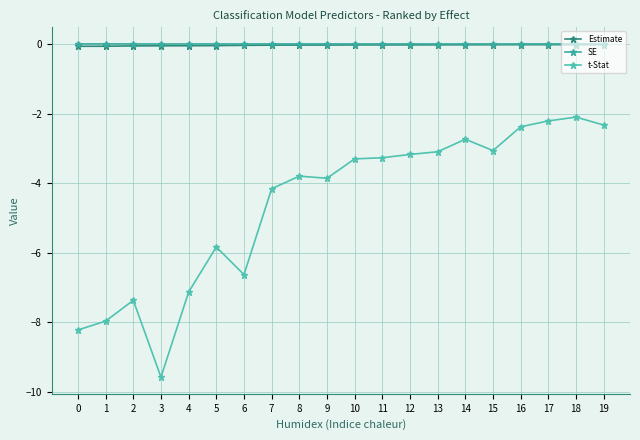

Where is the first local minimum for t-Stat?

3